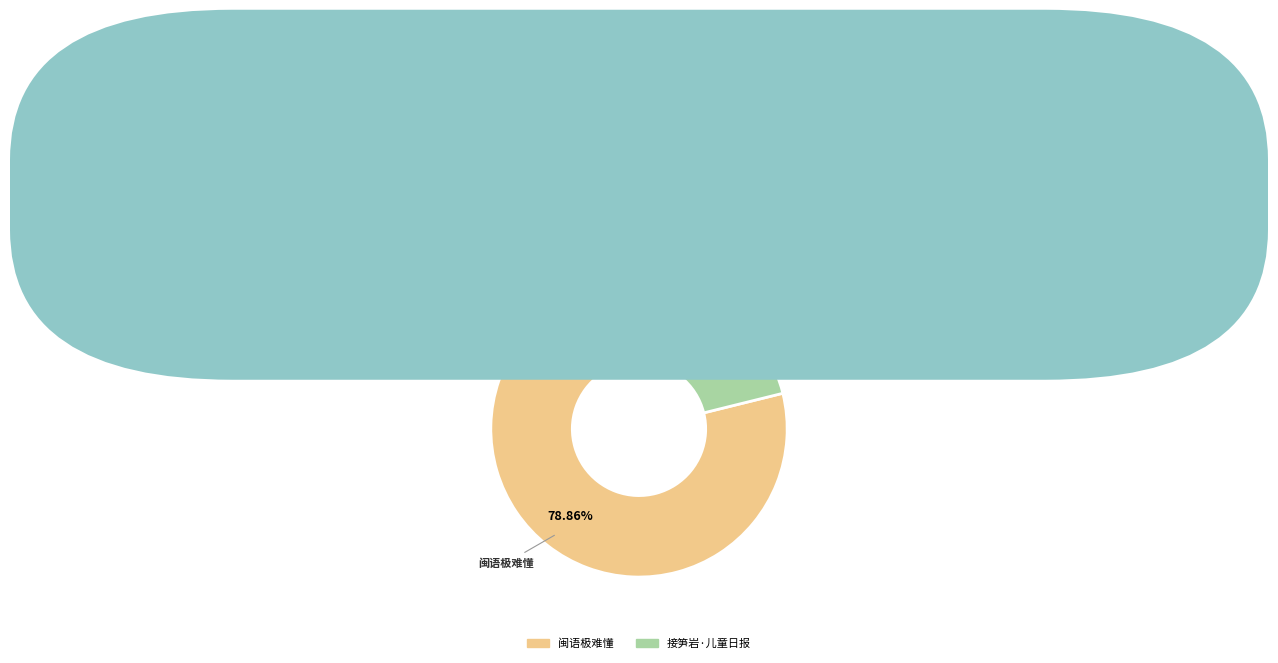

Is there any slice that represents more than half of the pie?

Yes